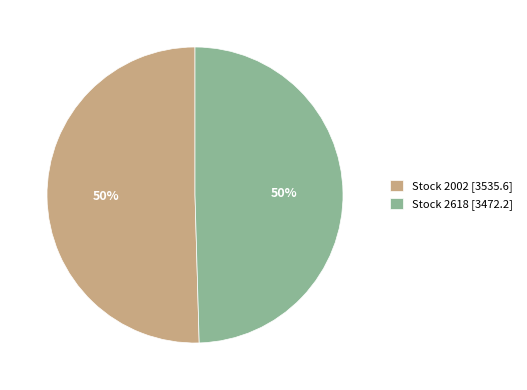

True or false: Stock 2002 [3535.6] accounts for 44% of the total.

False